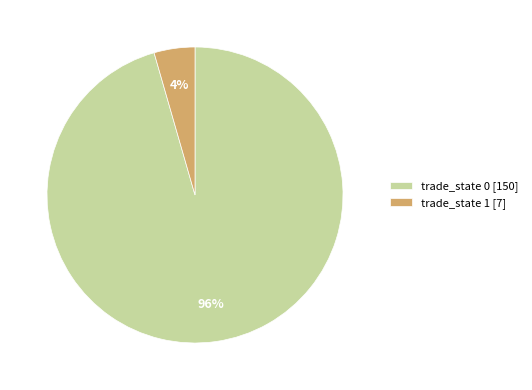

Which slice represents more than half of the pie?

trade_state 0 [150]